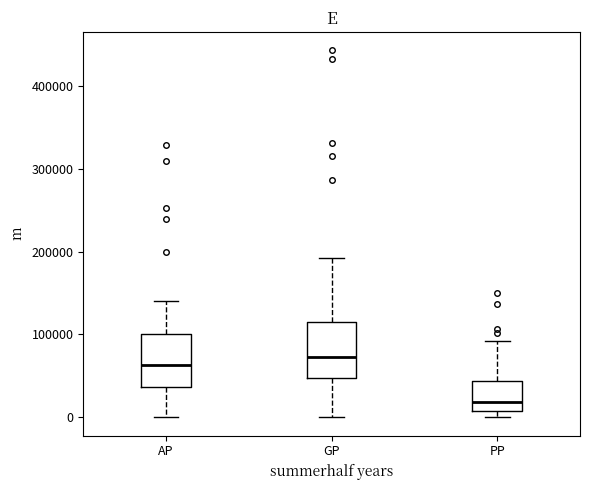

Reading left to right, read every box against the y-axis: the position of its median line, the range the box covers, and the ends of its whiskers. The values are not printed on the chart, so give them approximately, as read against the axis.

AP: median 60000, box 40000 to 100000, whiskers 0 to 140000
GP: median 70000, box 50000 to 110000, whiskers 0 to 190000
PP: median 20000, box 10000 to 40000, whiskers 0 to 90000